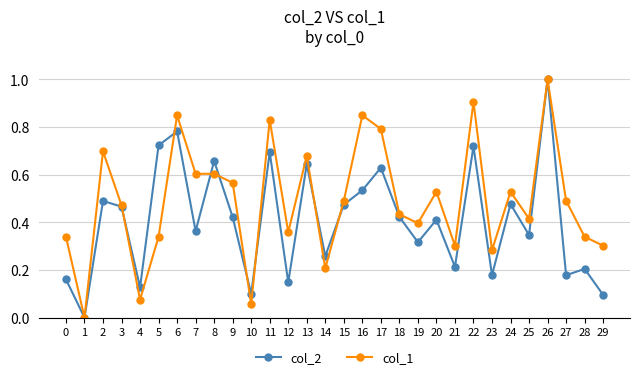

At 7, list the series in order from smallest to largest.

col_2, col_1